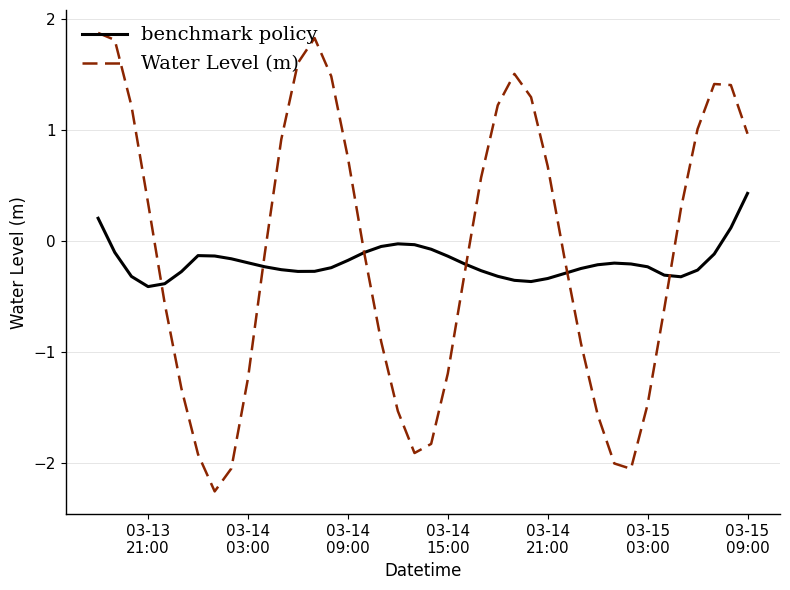

How many values in the Water Level (m) series are below 0?

21